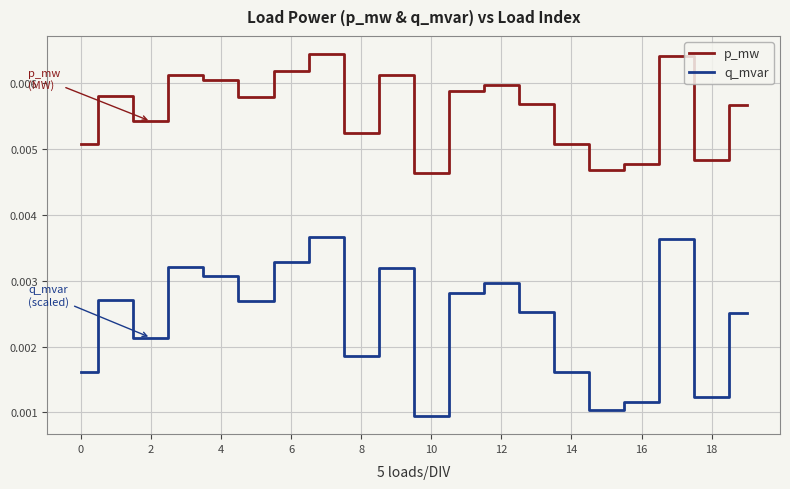

True or false: p_mw and q_mvar cross at least once.

False